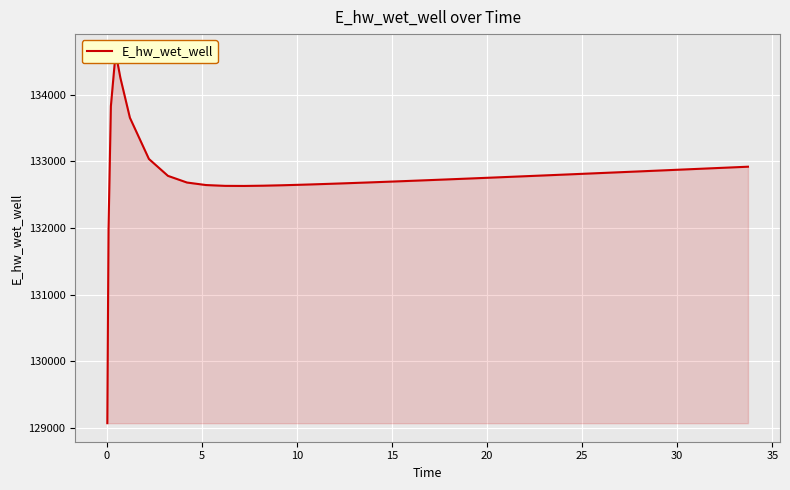

Is it true that the value at 34 is 91180.6?

False